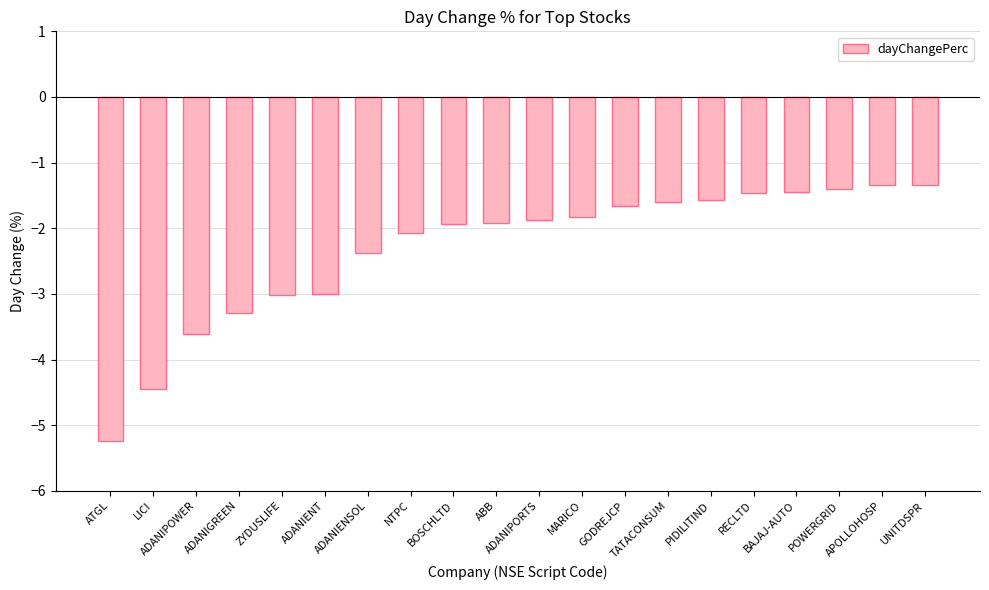

What is the sum of all values?

-46.4